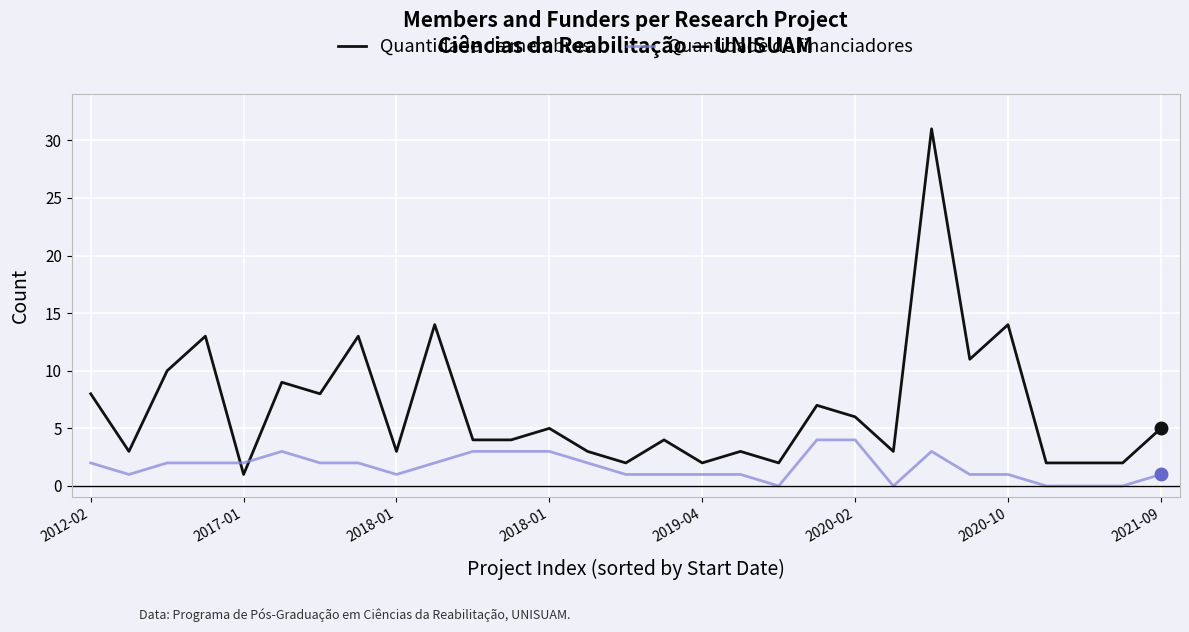

True or false: Quantidade de financiadores and Quantidade de membros intersect in this chart.

True